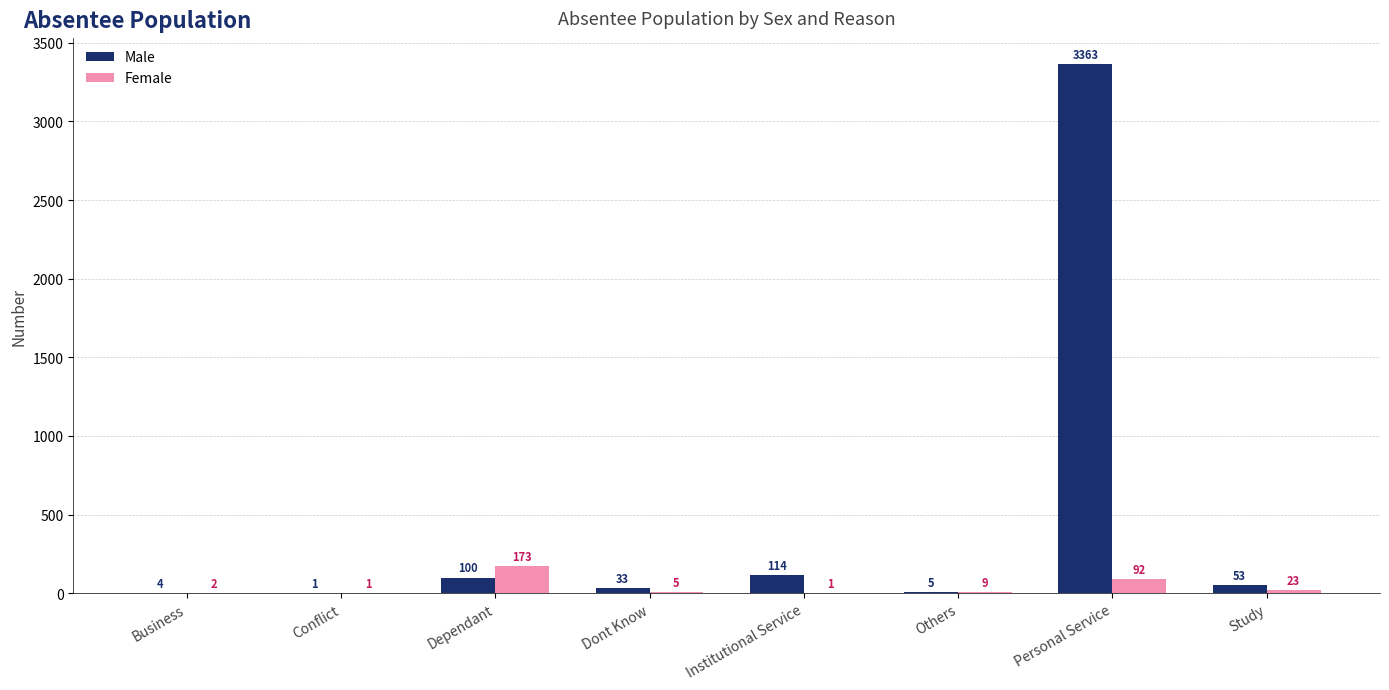

The Male series shows 5 at Others. True or false?

True